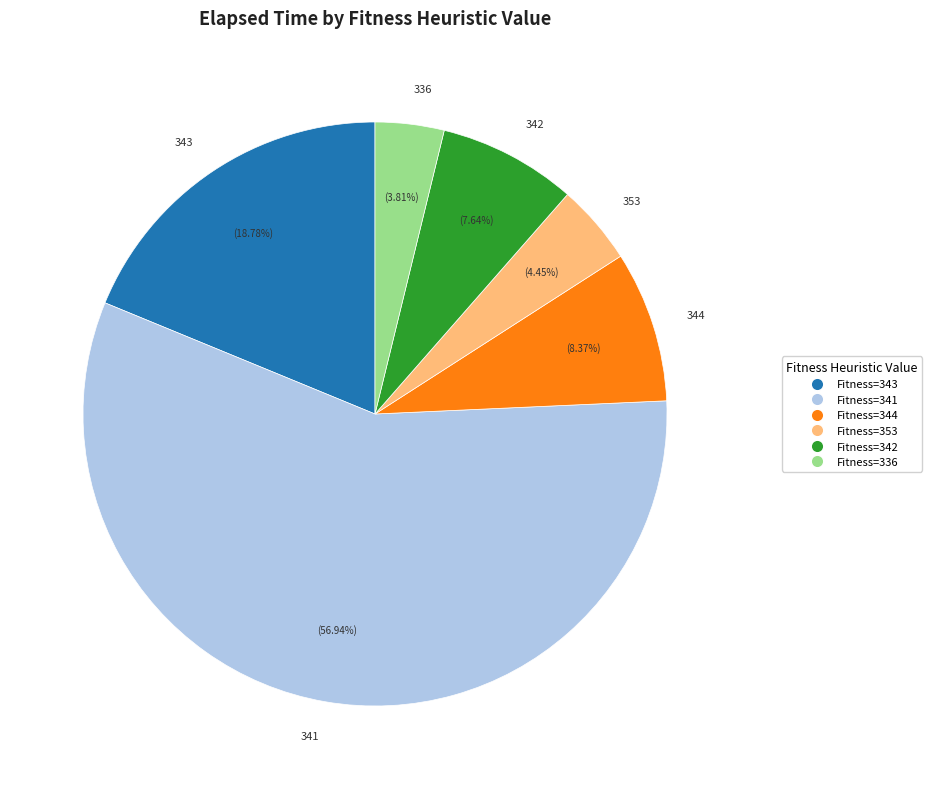

Is it true that 342 is 8% of the pie?

True